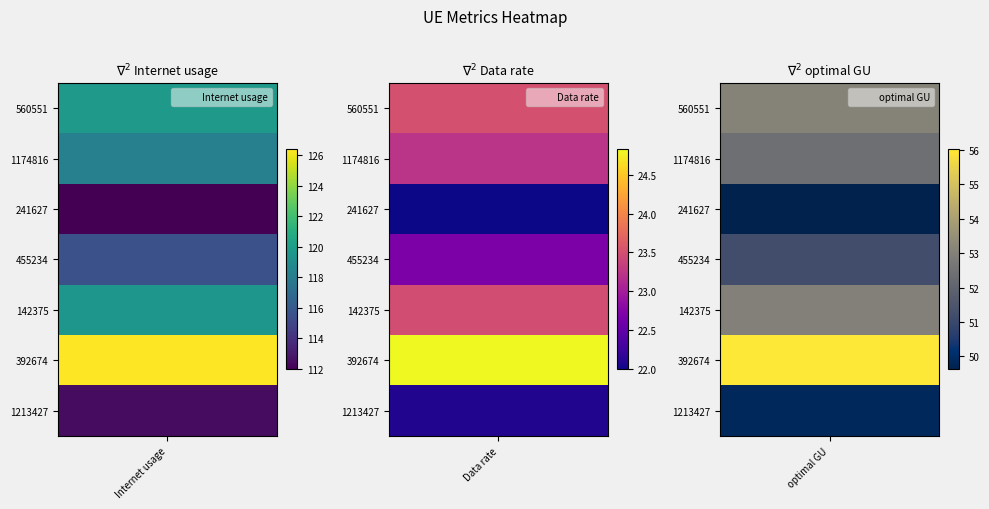

Reading right to left, extract all data points from this chart.

560551: 2=53.1	1=23.5	0=119.7
1174816: 2=52.4	1=23.2	0=118.2
241627: 2=49.6	1=22.0	0=111.9
455234: 2=51.2	1=22.7	0=115.5
142375: 2=53.0	1=23.5	0=119.6
392674: 2=56.0	1=24.8	0=126.4
1213427: 2=49.8	1=22.1	0=112.4